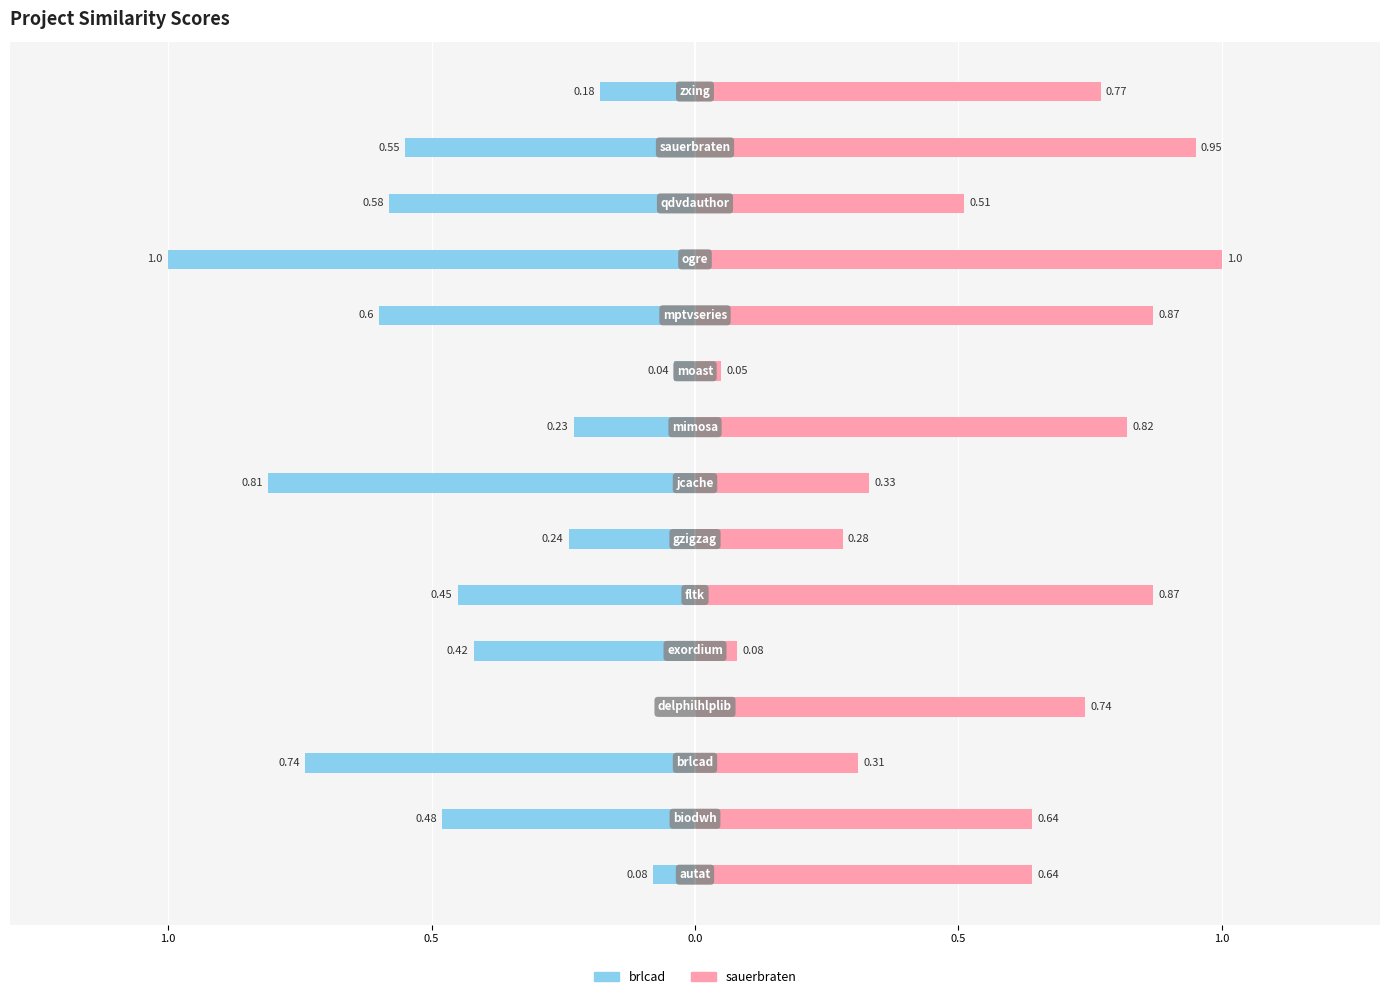

How many bars are there in total?

30